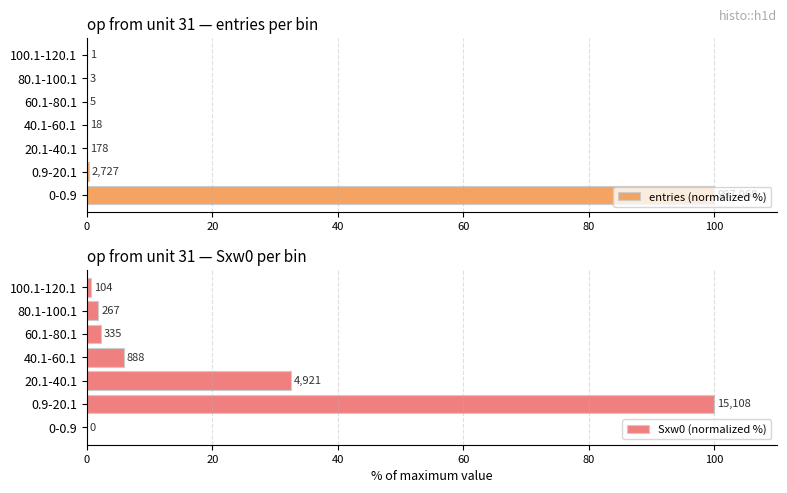

What is the difference between the maximum and minimum values in the Sxw0 (normalized %) series?

100.0